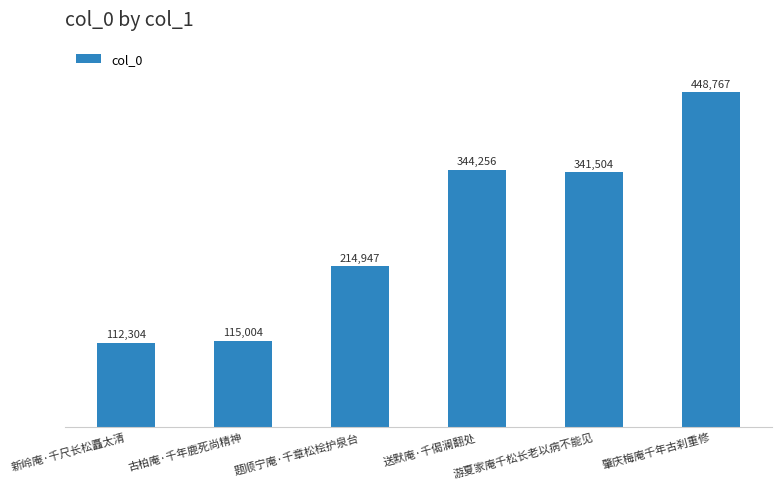

True or false: the data shows 344256 at 送默庵·千偈澜翻处.

True